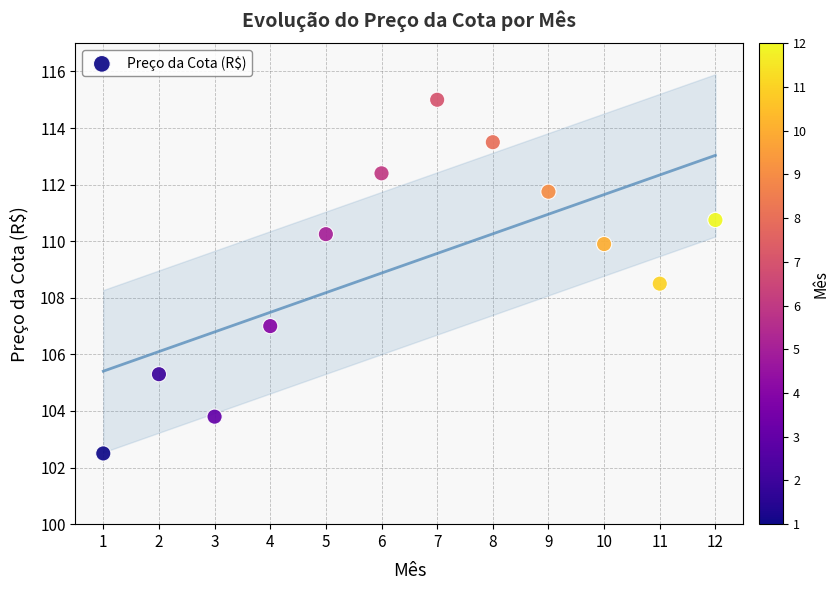

What is the range of Y values (max minus min)?

12.5